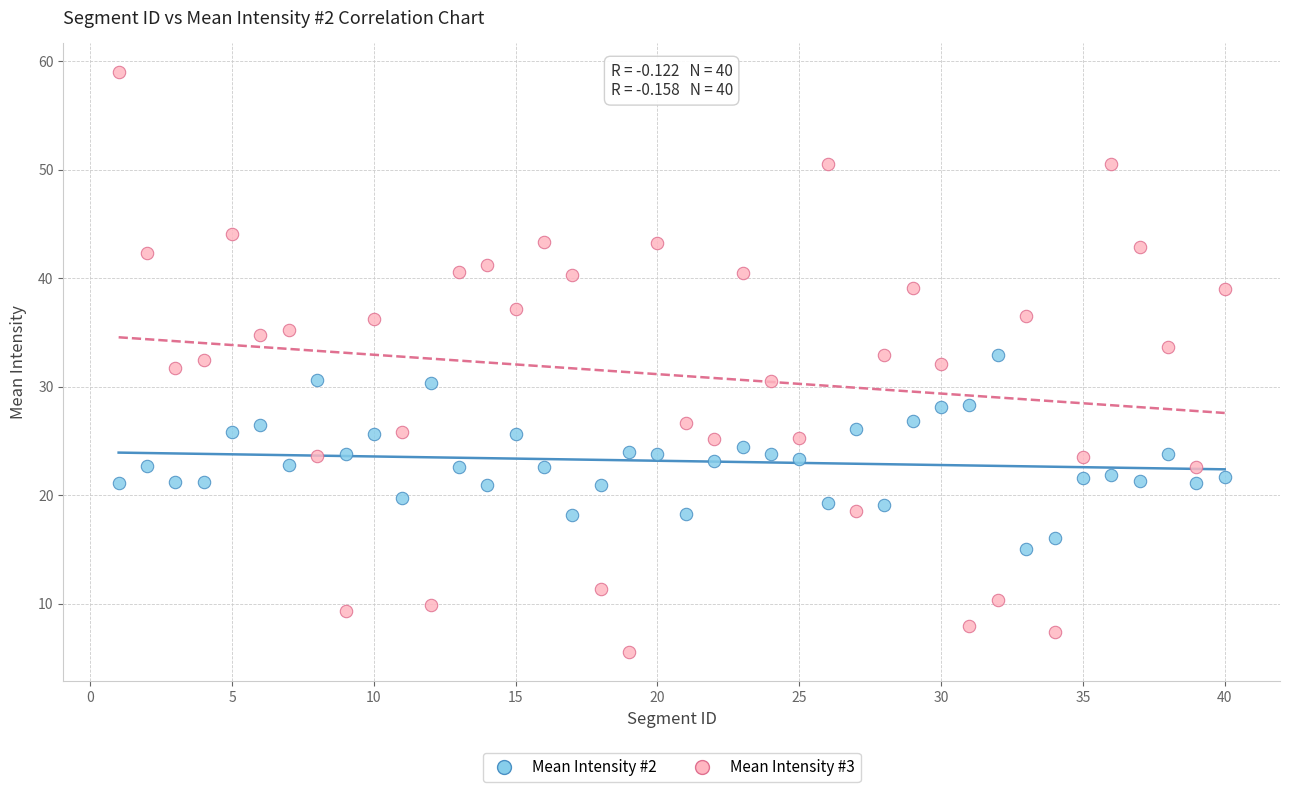

What is the X range (max minus min) for the scatter plot?

39.0